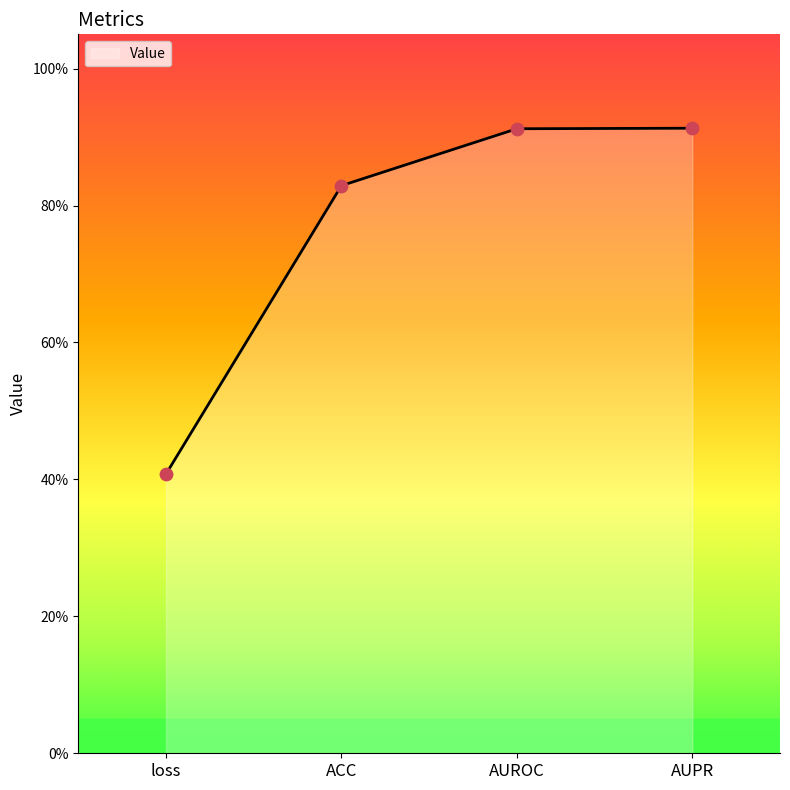

What is the change in value from loss to ACC?

+0.4